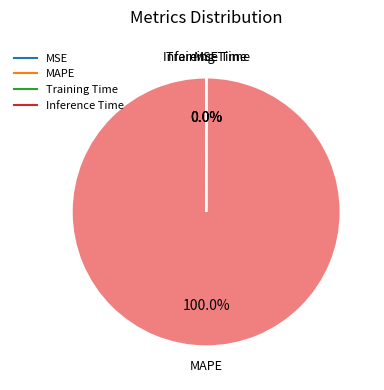

Is there any slice that represents more than half of the pie?

Yes